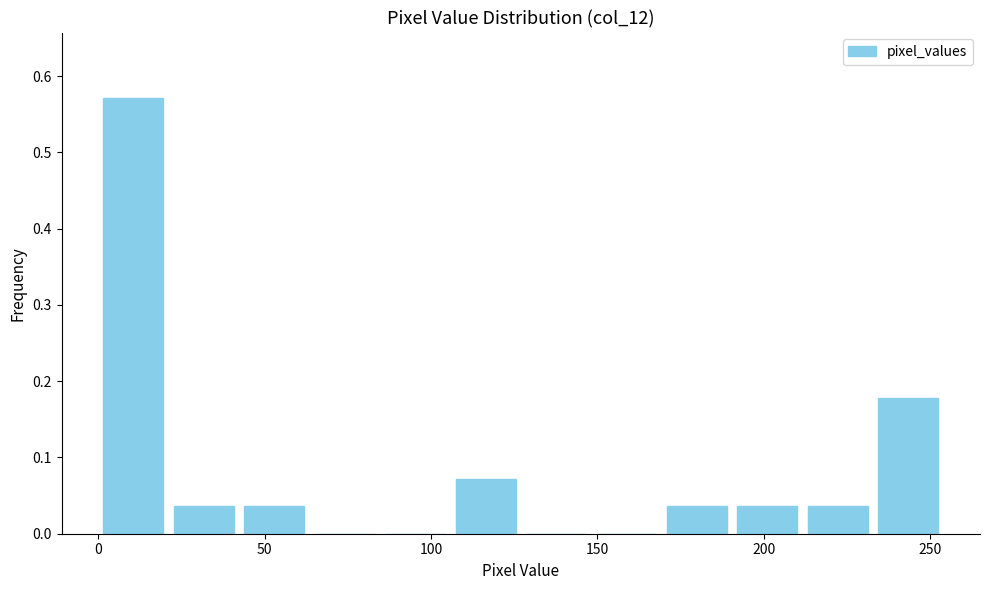

How tall is the bar that spans 235 to 255 on the x-axis? Neither the bar edges nor the heights are printed on the chart, so give them approximately, as read against the axes.

0.18